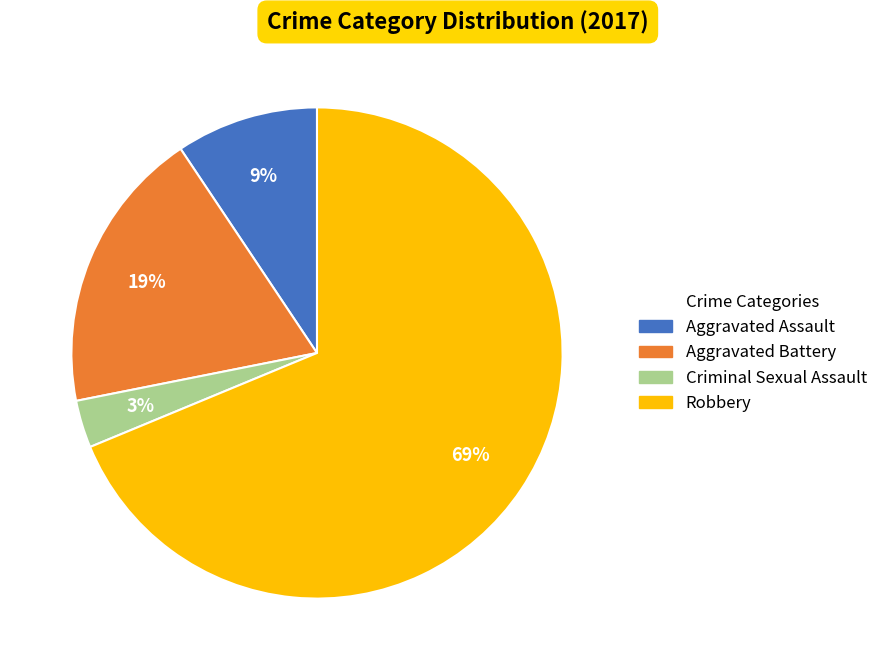

Does Aggravated Assault represent more than half of the total?

No